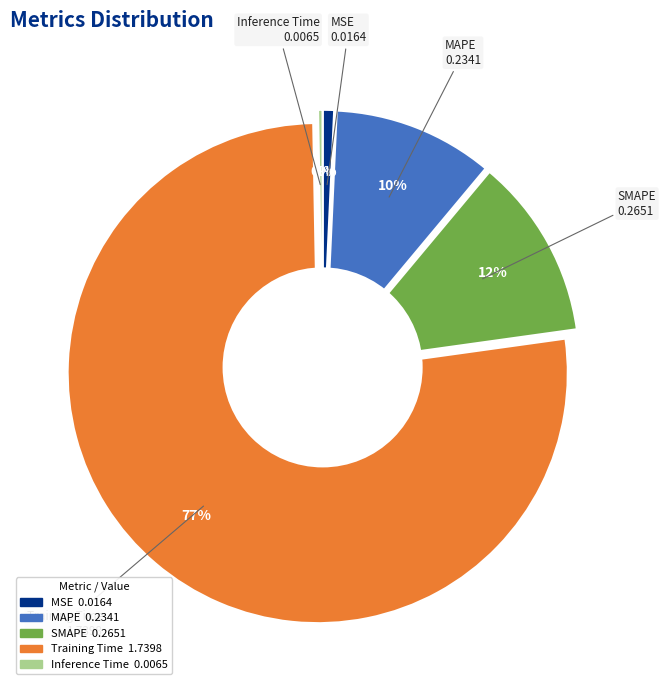

What is the majority slice?

Training Time